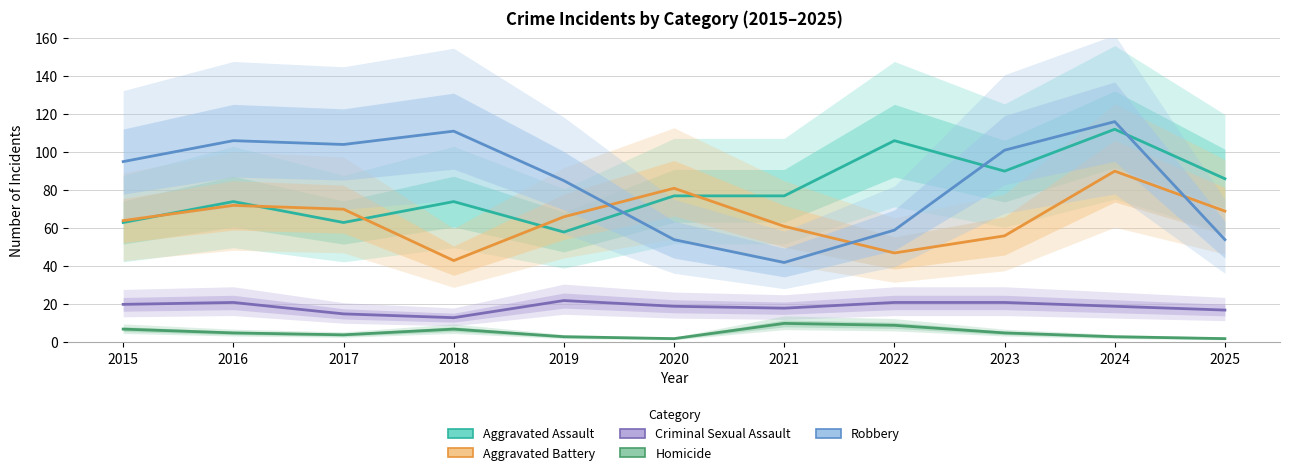

Rank the series by their maximum value, from highest to lowest.

Robbery, Aggravated Assault, Aggravated Battery, Criminal Sexual Assault, Homicide